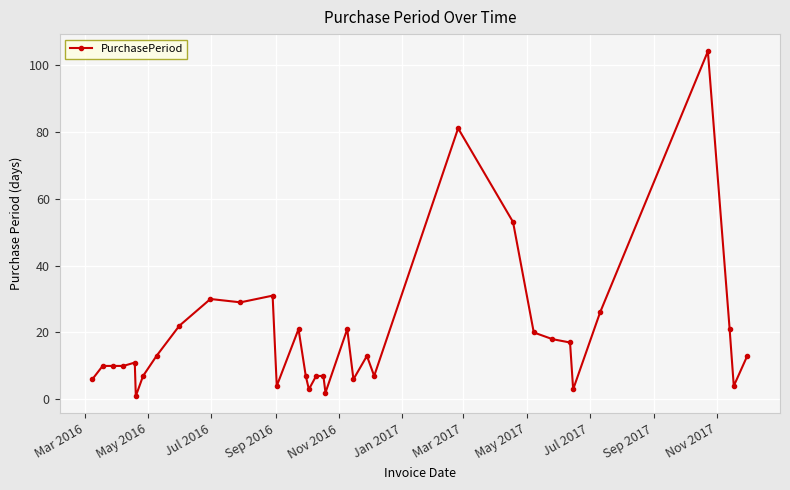

What is the value of the 18th point from the left?

7